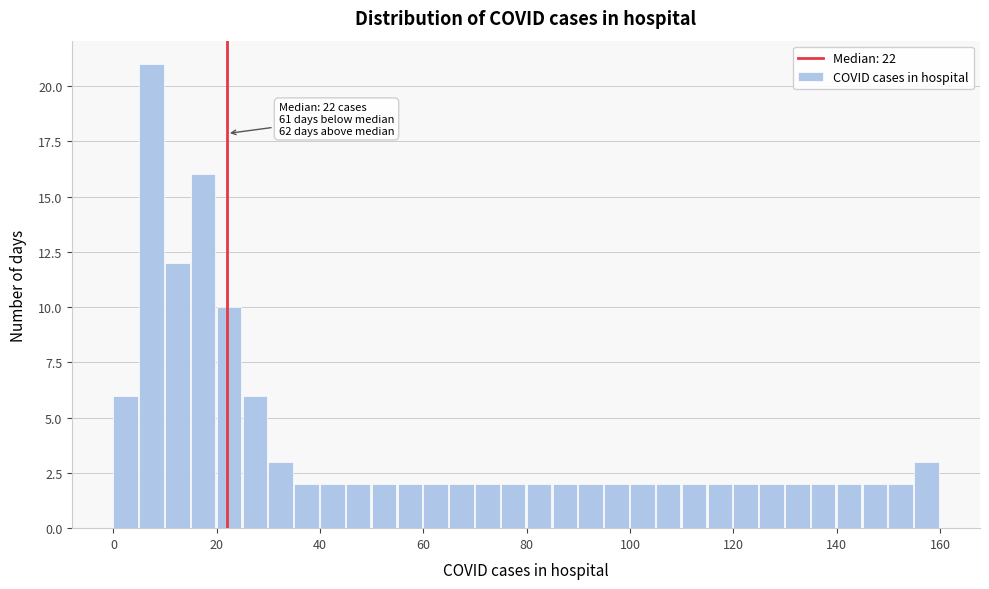

Read against the x-axis, roughly where is the centre of the tallest bar?

8